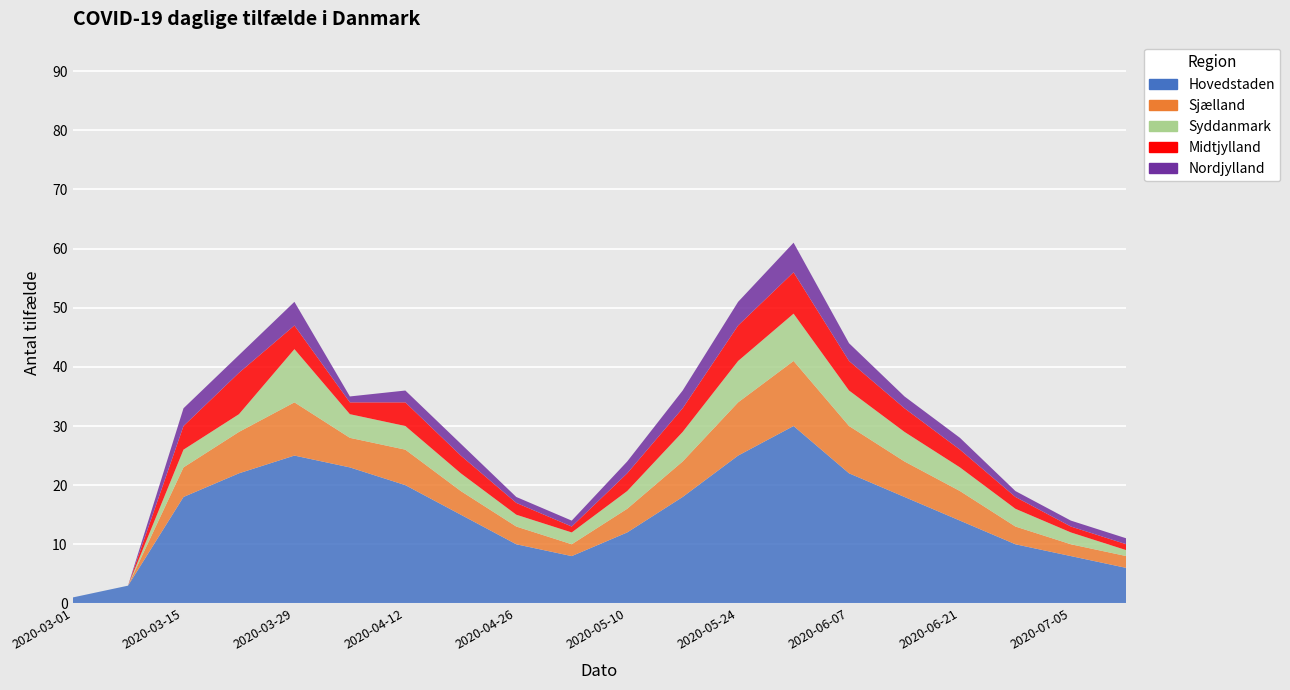

Reading left to right, what are all the values shown in this chart?

Hovedstaden: 1	3	18	22	25	23	20	15	10	8	12	18	25	30	22	18	14	10	8	6
Sjælland: 0	0	5	7	9	5	6	4	3	2	4	6	9	11	8	6	5	3	2	2
Syddanmark: 0	0	3	3	9	4	4	3	2	2	3	5	7	8	6	5	4	3	2	1
Midtjylland: 0	0	4	7	4	2	4	3	2	1	3	4	6	7	5	4	3	2	1	1
Nordjylland: 0	0	3	3	4	1	2	2	1	1	2	3	4	5	3	2	2	1	1	1